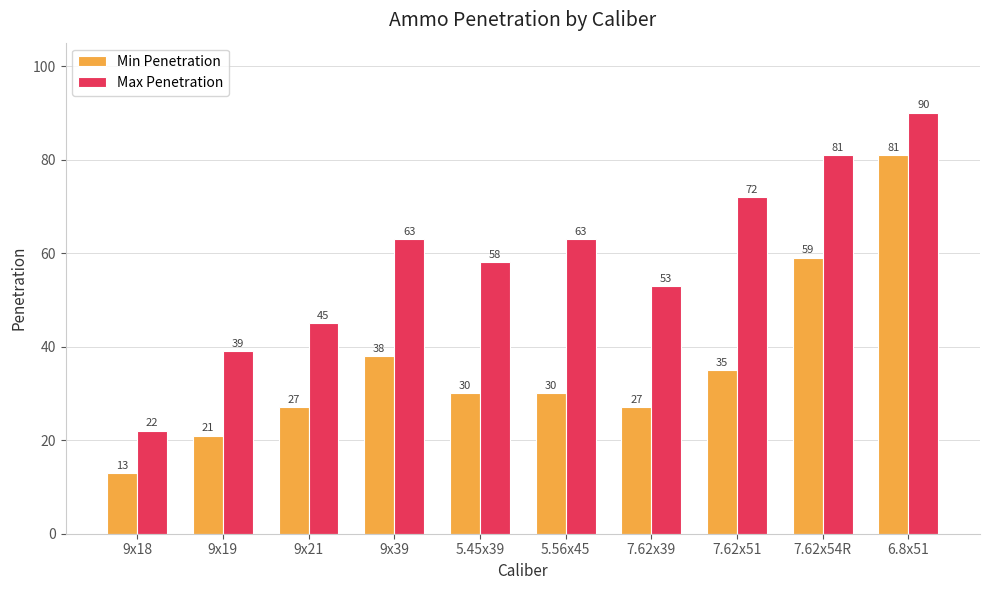

What is the label of the 10th bar from the right?

9x18